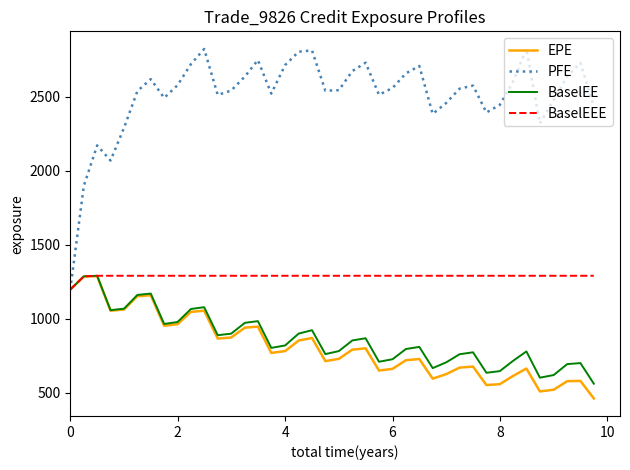

Which series has the largest range (max minus min)?

PFE